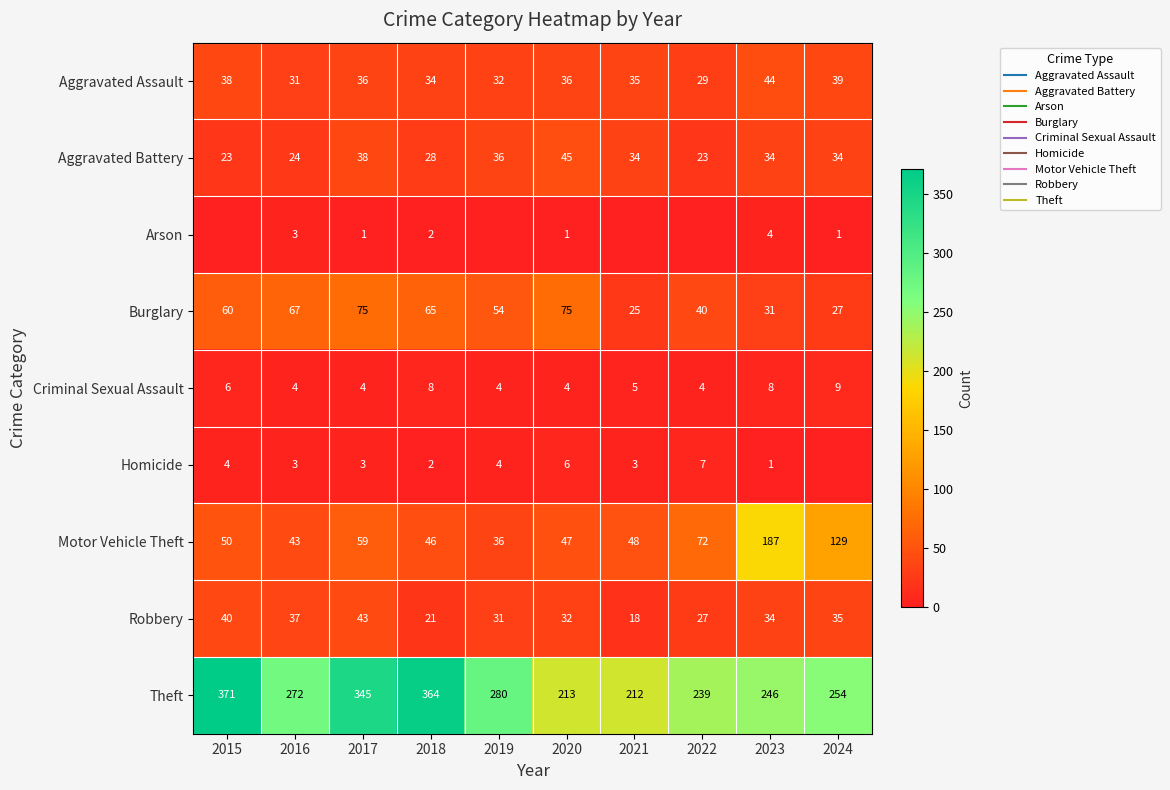

At which category is the sum across all series the highest?

2017